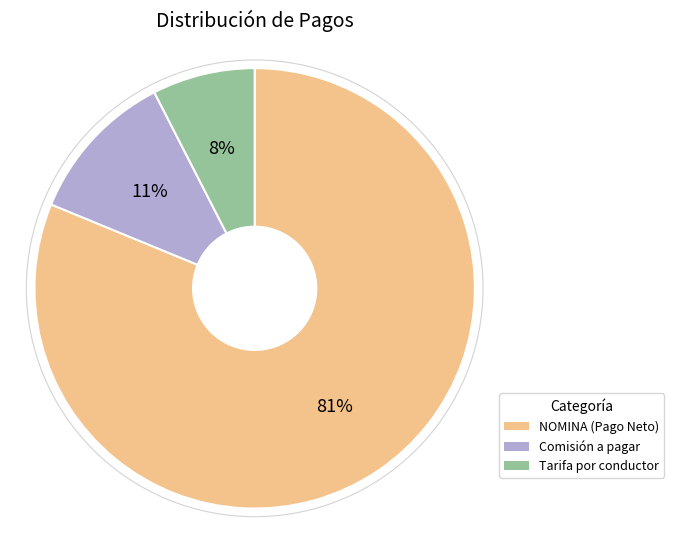

Count the number of slices in the pie.

3